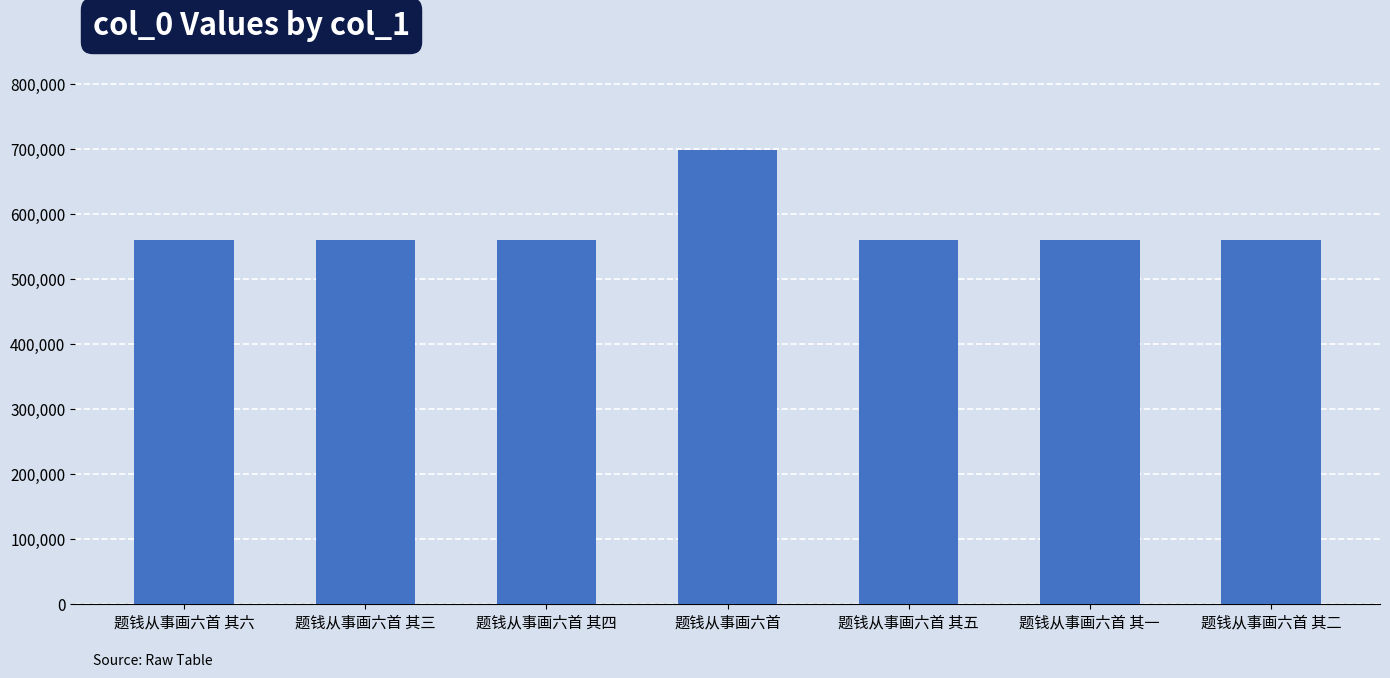

The value at 题钱从事画六首 其一 is 560760. True or false?

True